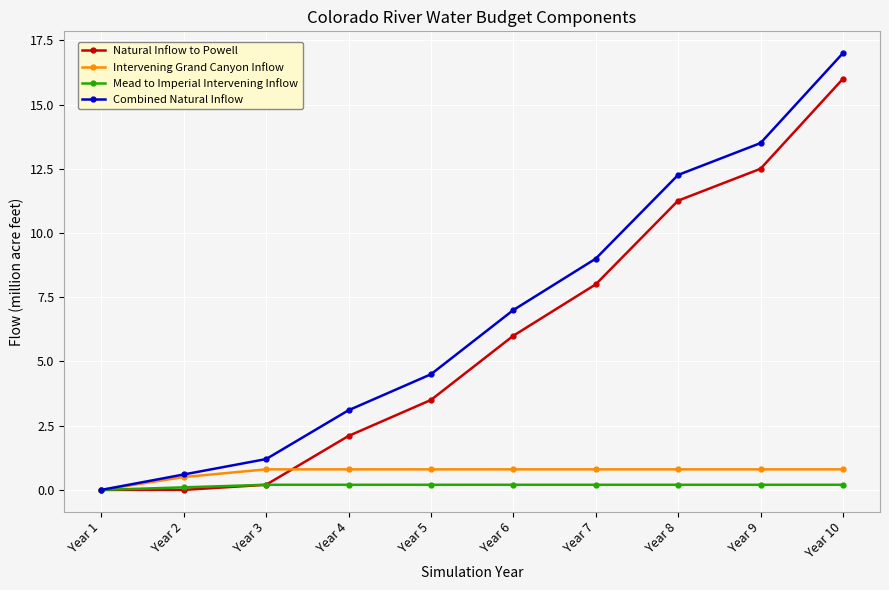

What is the value of the Intervening Grand Canyon Inflow point at the 9th from the left?

0.8